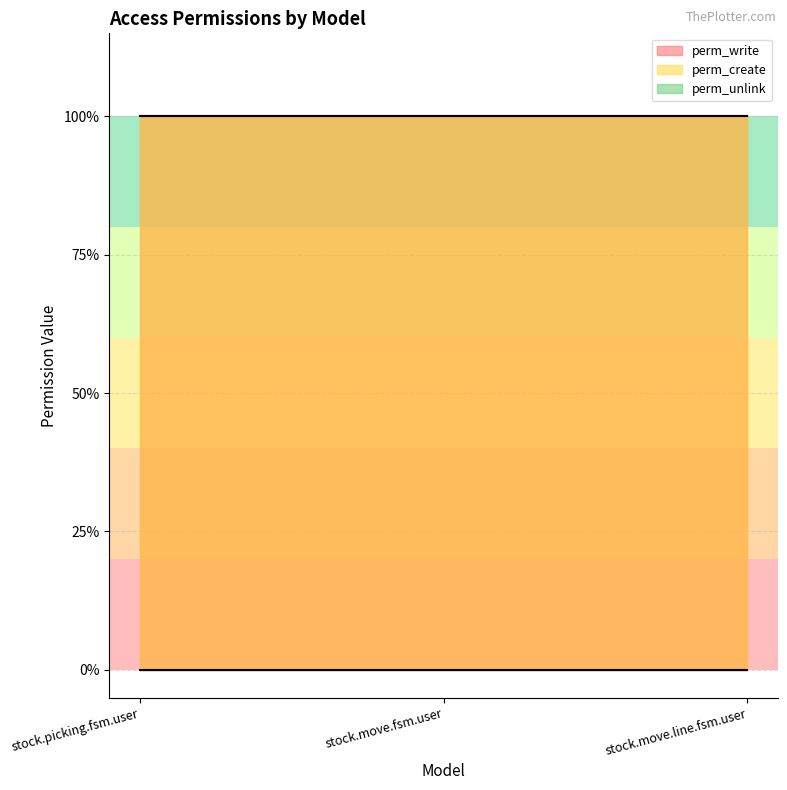

Reading left to right, transcribe all the data shown in this chart.

perm_write: 1	1	1
perm_create: 1	1	1
perm_unlink: 0	0	0